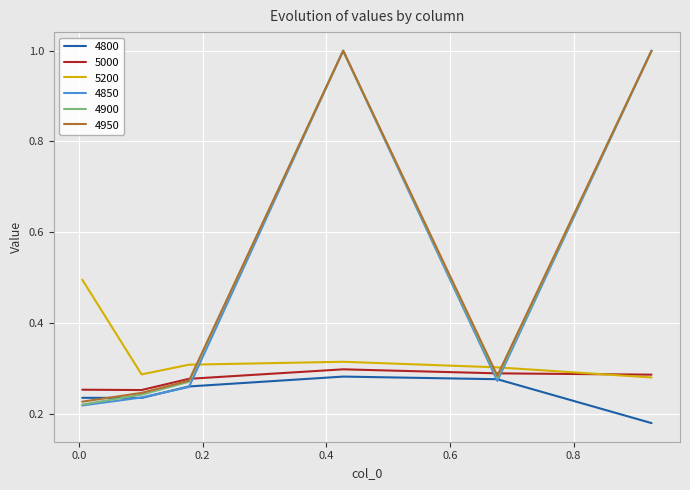

Which series has the widest spread of values?

4850